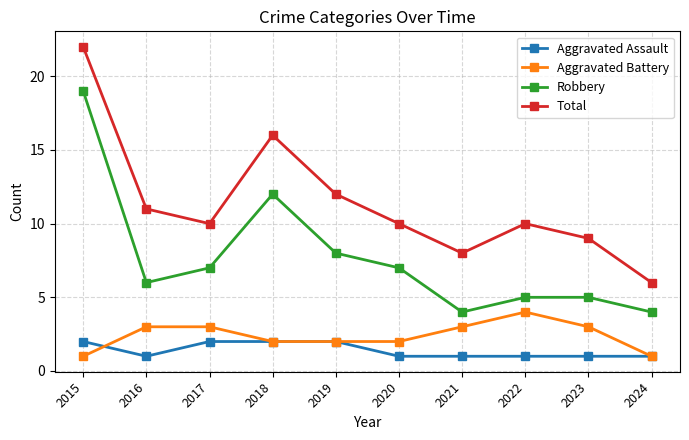

What is the value of the Total point at the 9th from the left?

9